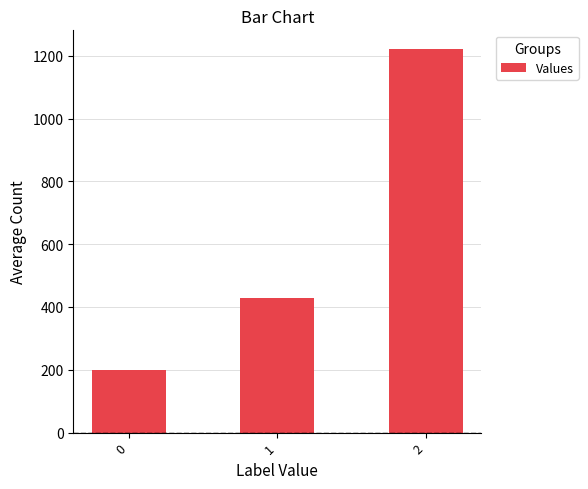

How many bars are there in total?

3